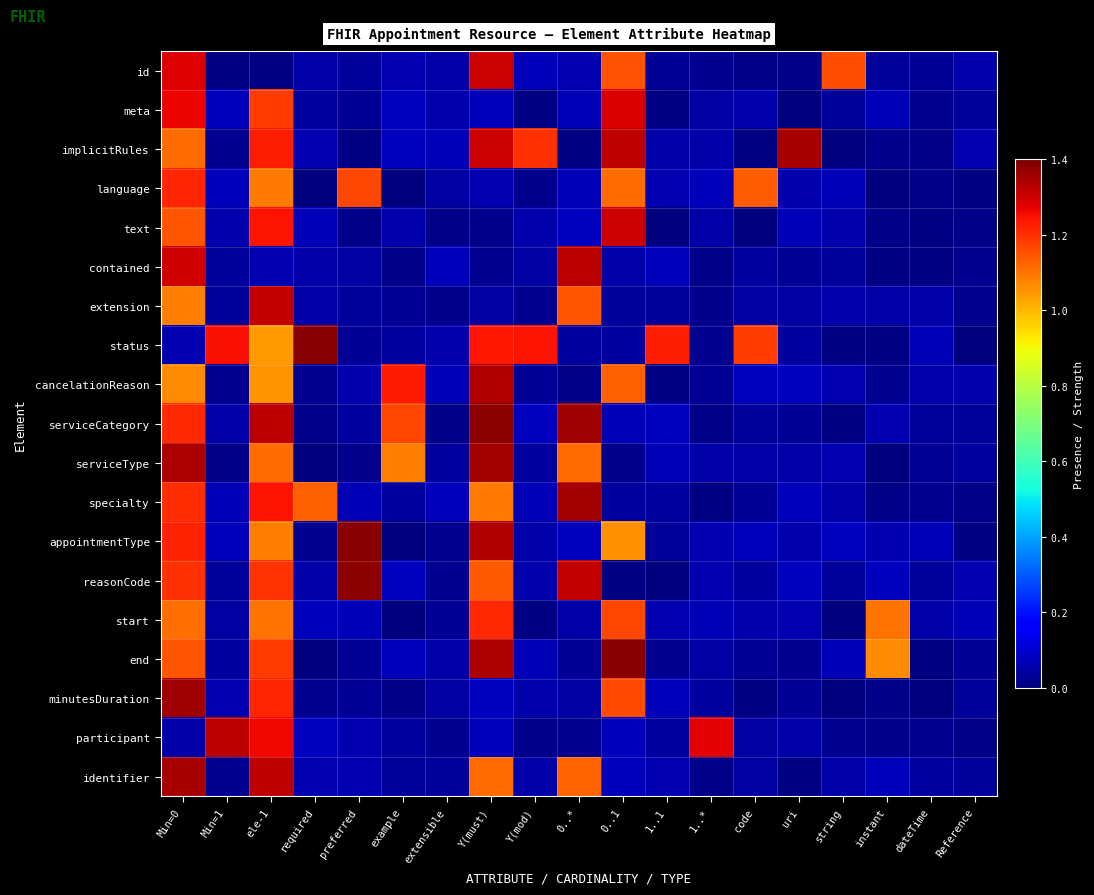

Rank the series at preferred from lowest to highest value.

implicitRules, text, serviceType, status, meta, end, minutesDuration, extension, id, serviceCategory, contained, cancelationReason, participant, identifier, start, specialty, language, reasonCode, appointmentType